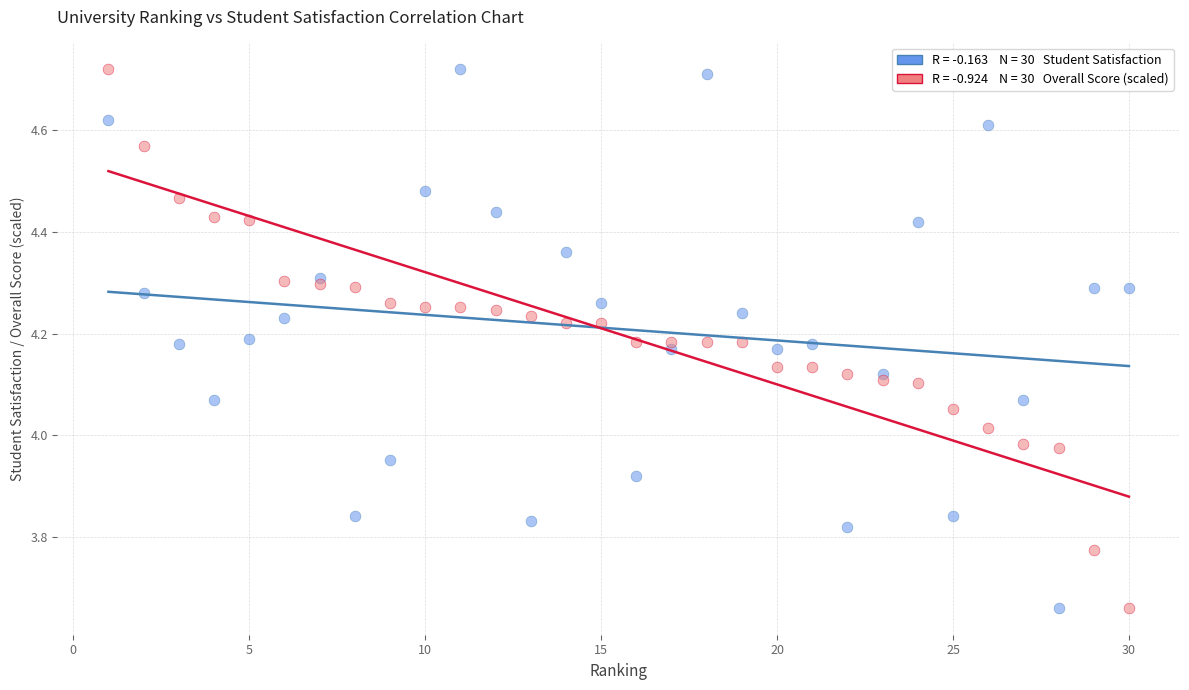

Across all data points, what is the range of Y values (max minus min)?

1.1